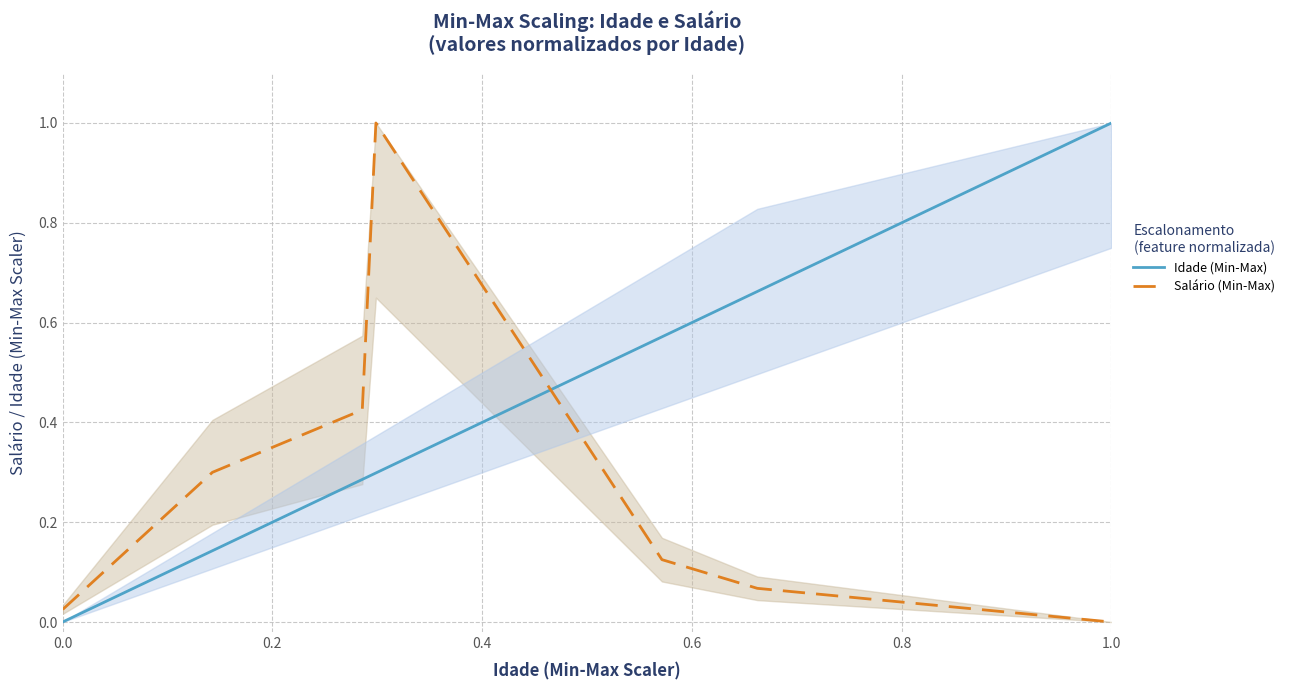

Which category has the lowest value in the Salário (Min-Max) series?

1.0